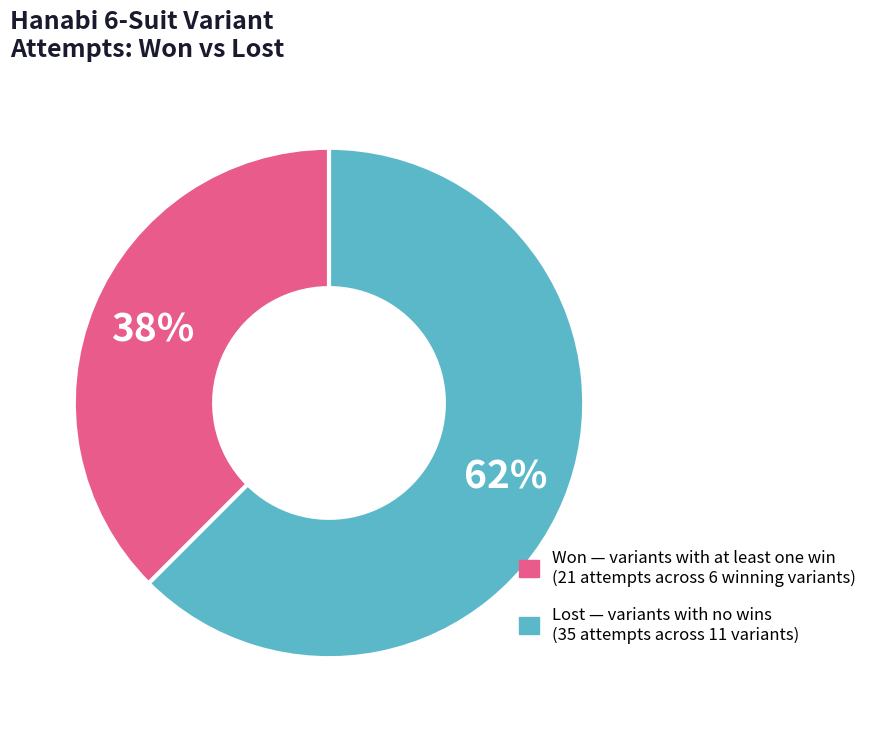

Is there any slice that represents more than half of the pie?

Yes